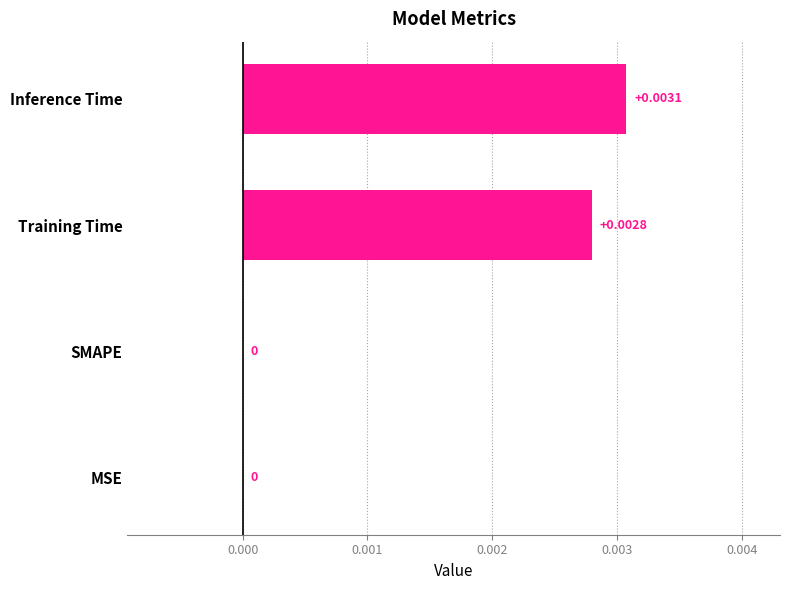

Which category has the highest value across all series?

Inference Time